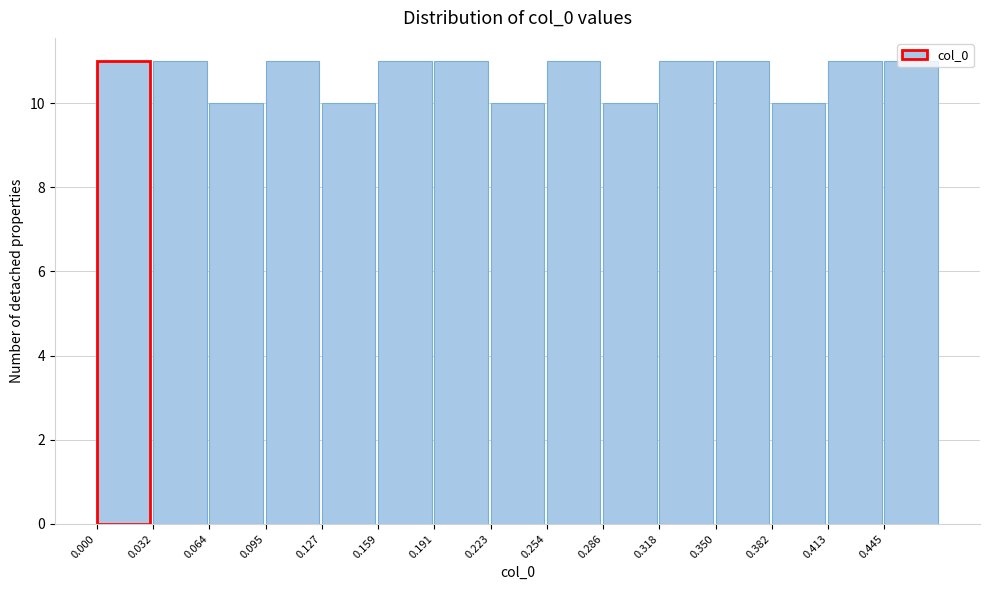

Reading left to right, list every bar in this chart as the range it spans on the x-axis followed by its height. Neither the bar edges nor the heights are printed on the chart, so give them approximately, as read against the axes.

0.000 to 0.030: 11
0.030 to 0.065: 11
0.065 to 0.095: 10
0.095 to 0.125: 11
0.125 to 0.160: 10
0.160 to 0.190: 11
0.190 to 0.225: 11
0.225 to 0.255: 10
0.255 to 0.285: 11
0.285 to 0.320: 10
0.320 to 0.350: 11
0.350 to 0.380: 11
0.380 to 0.415: 10
0.415 to 0.445: 11
0.445 to 0.475: 11